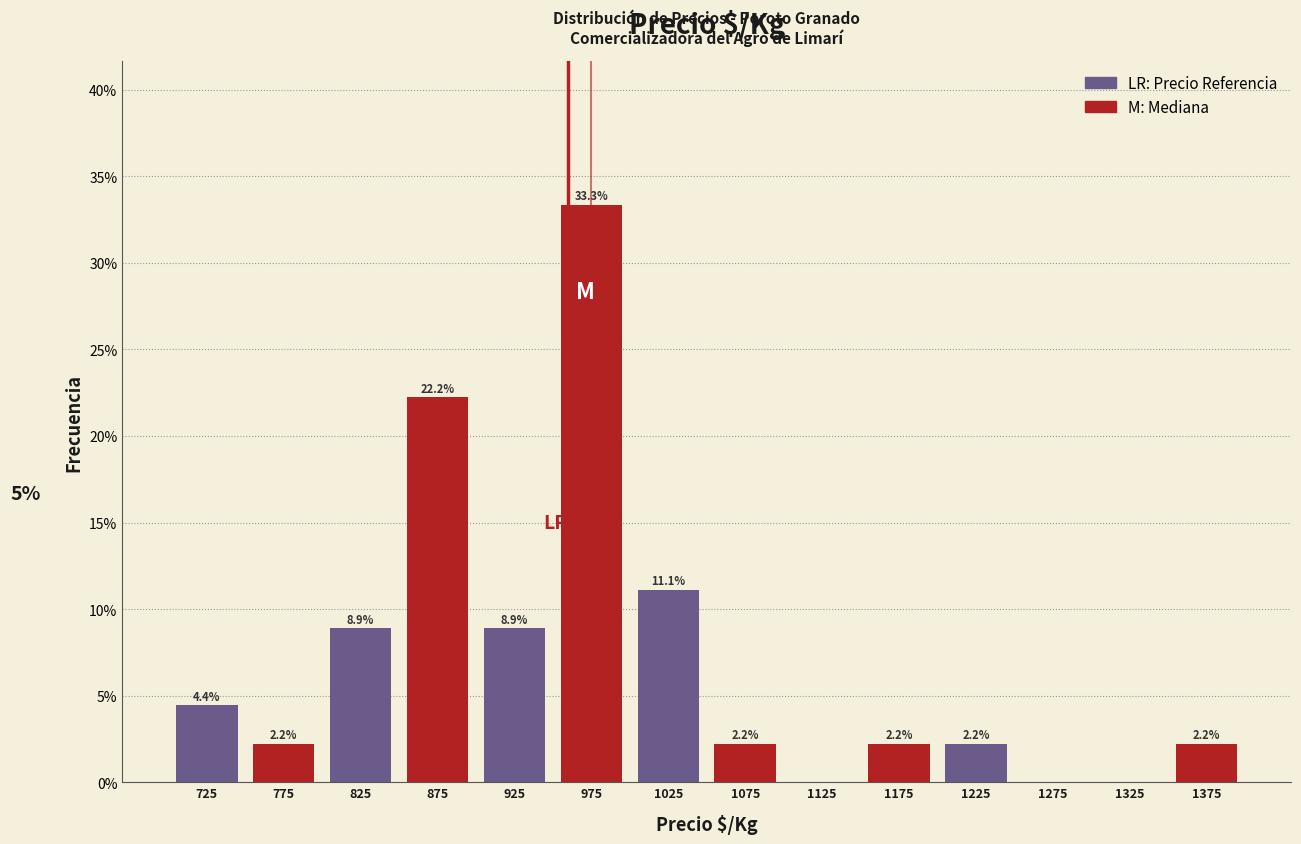

Over which range of the x-axis is the bar tallest?

950 to 1000